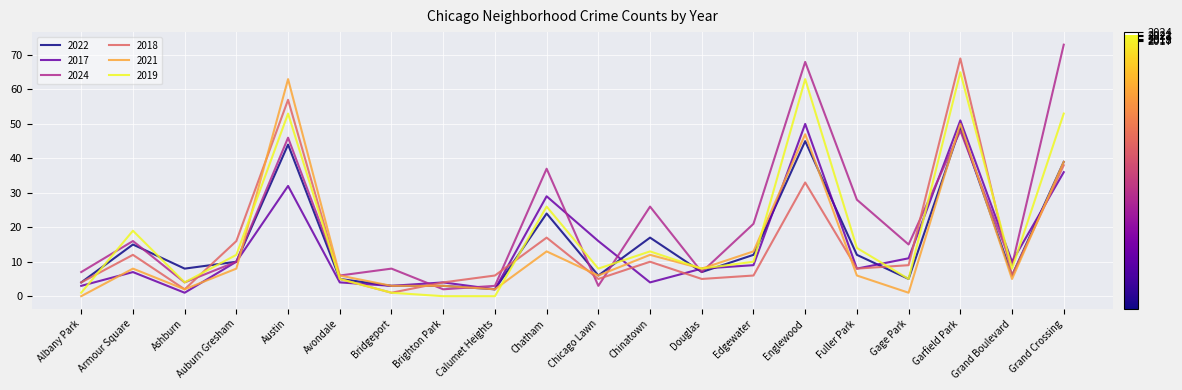

True or false: 2018 has a value of 5 at Avondale.

True